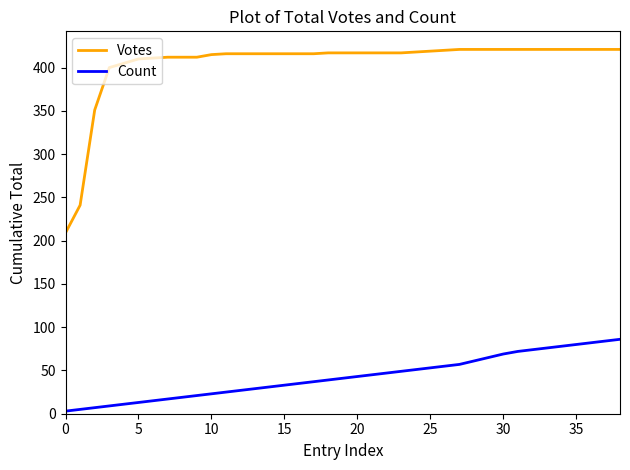

Is this an area chart (filled region under the line)?

No